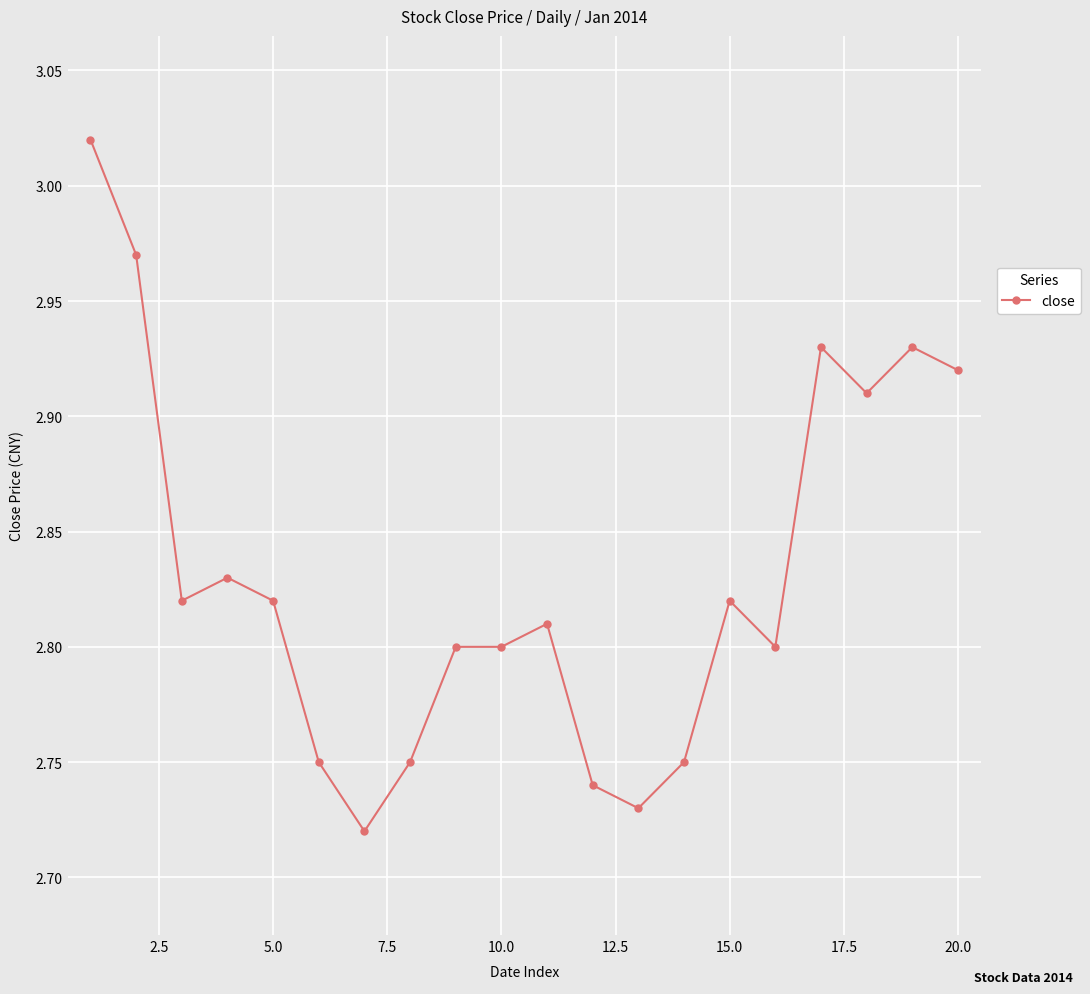

What is the difference between the maximum and second lowest values?

0.3